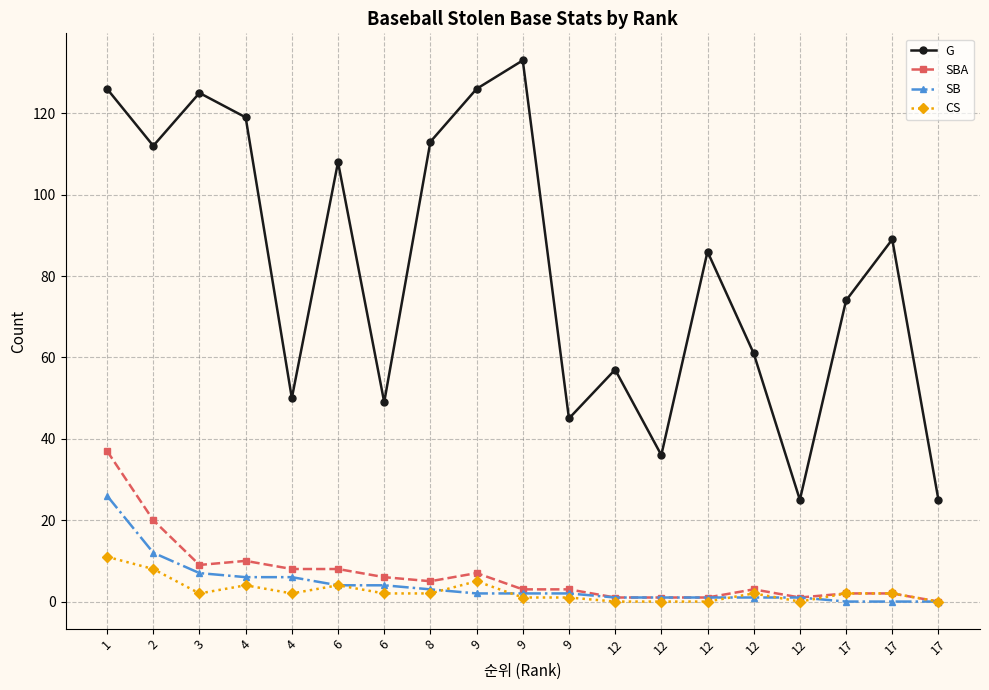

How many series are shown in this chart?

4